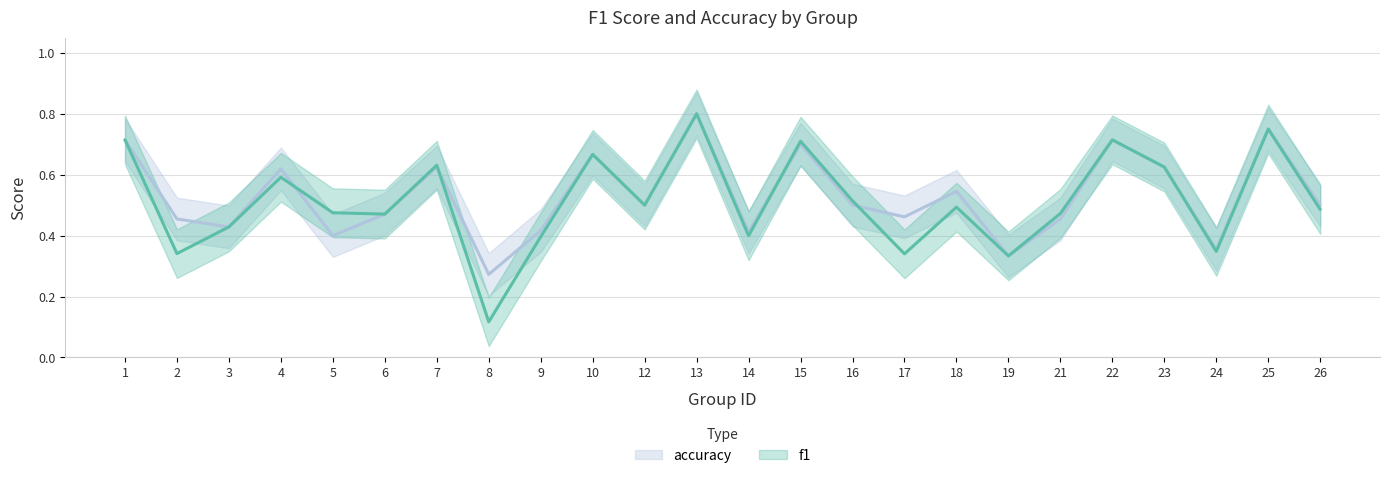

At how many categories does at least one series exceed 0?

24